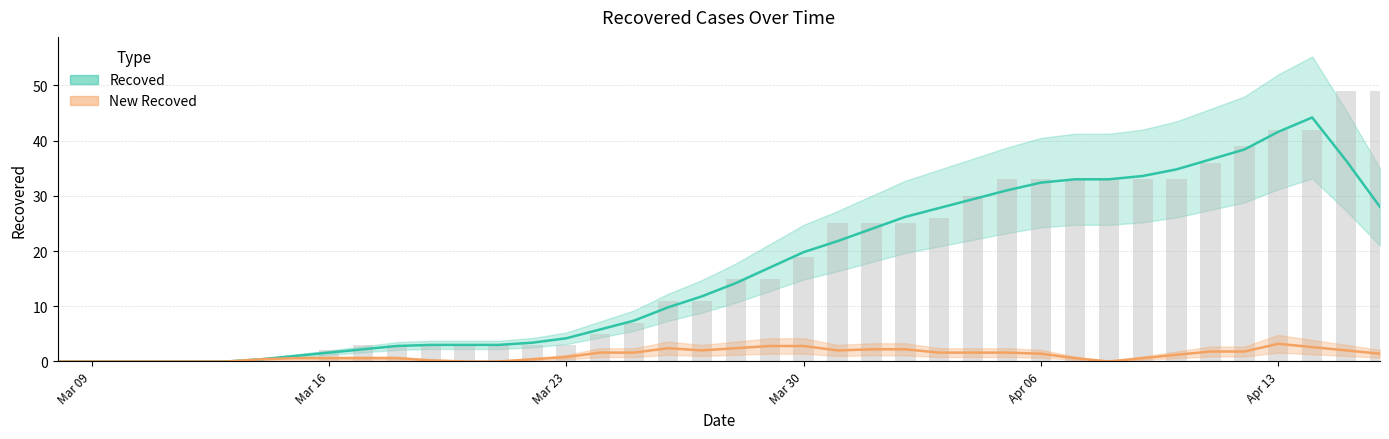

List the series in order of their overall mean, highest first.

Recoved, New Recoved